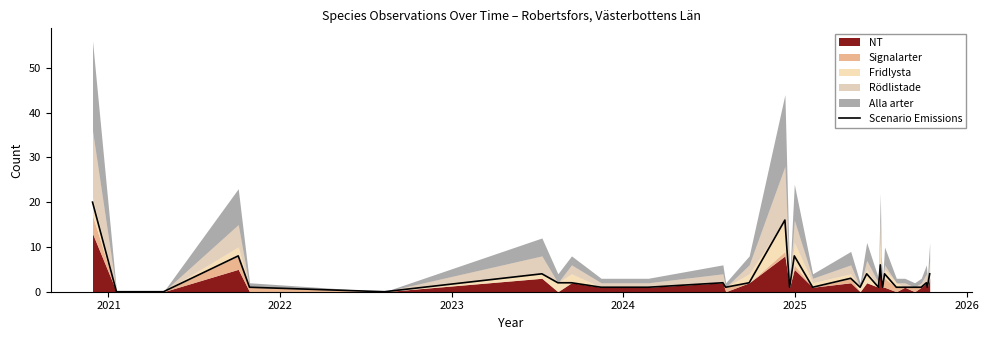

How many points are higher than both their immediate neighbors (excluding endpoints)?

10